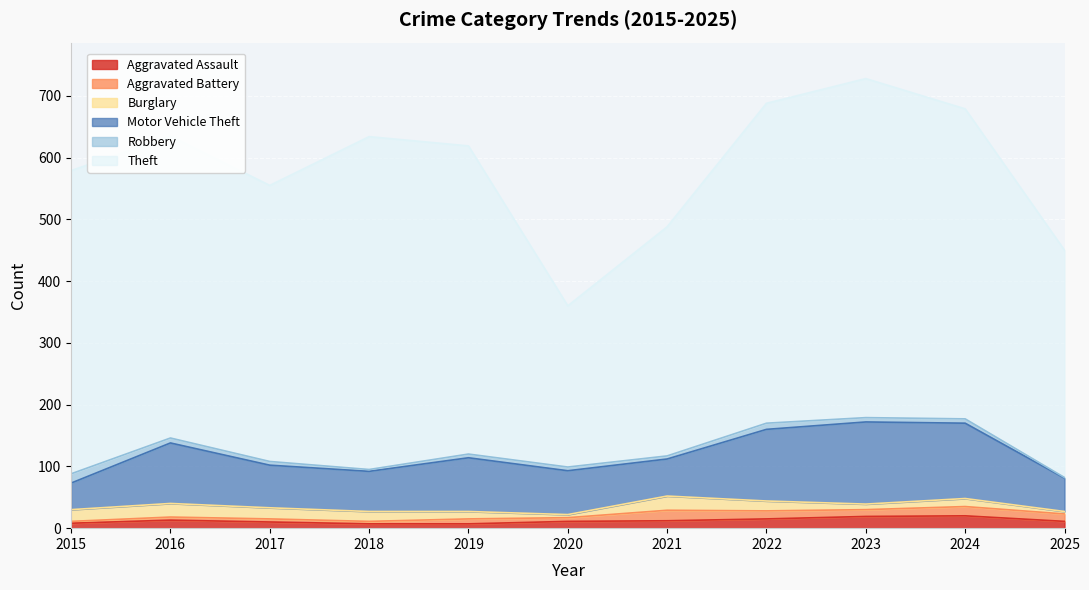

At how many categories does at least one series exceed 385?

8